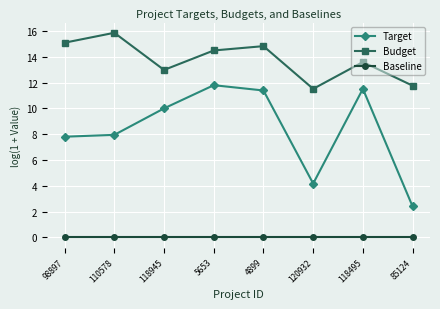

Is the value of Budget at 98897 greater than the value of Baseline at 118495?

Yes